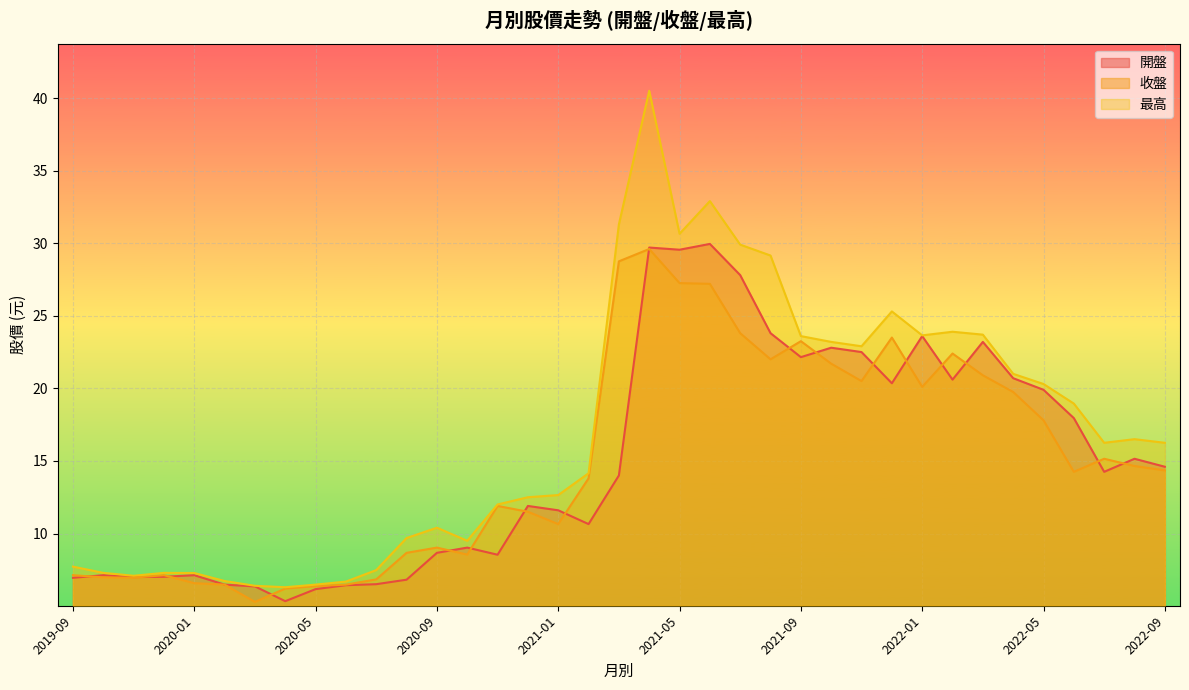

At how many categories does at least one series exceed 34?

1